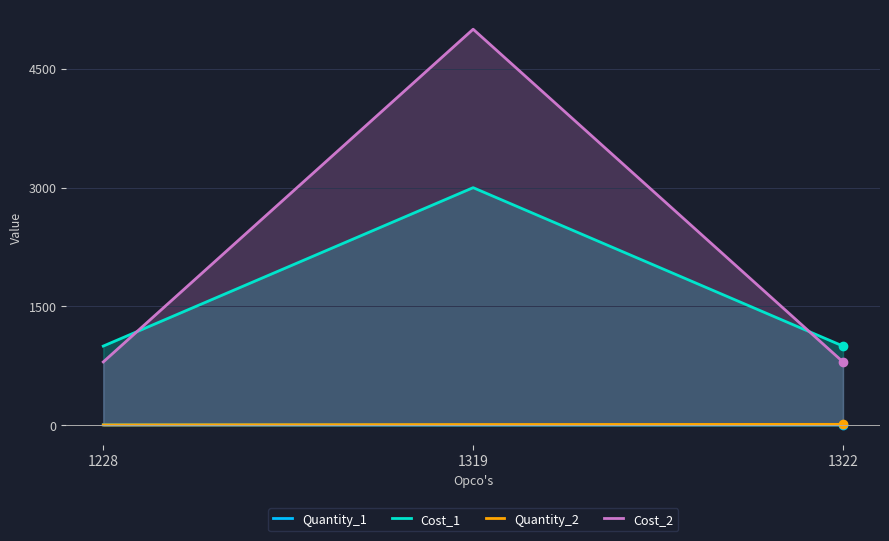

The Cost_1 series shows 1000 at 1228. True or false?

True